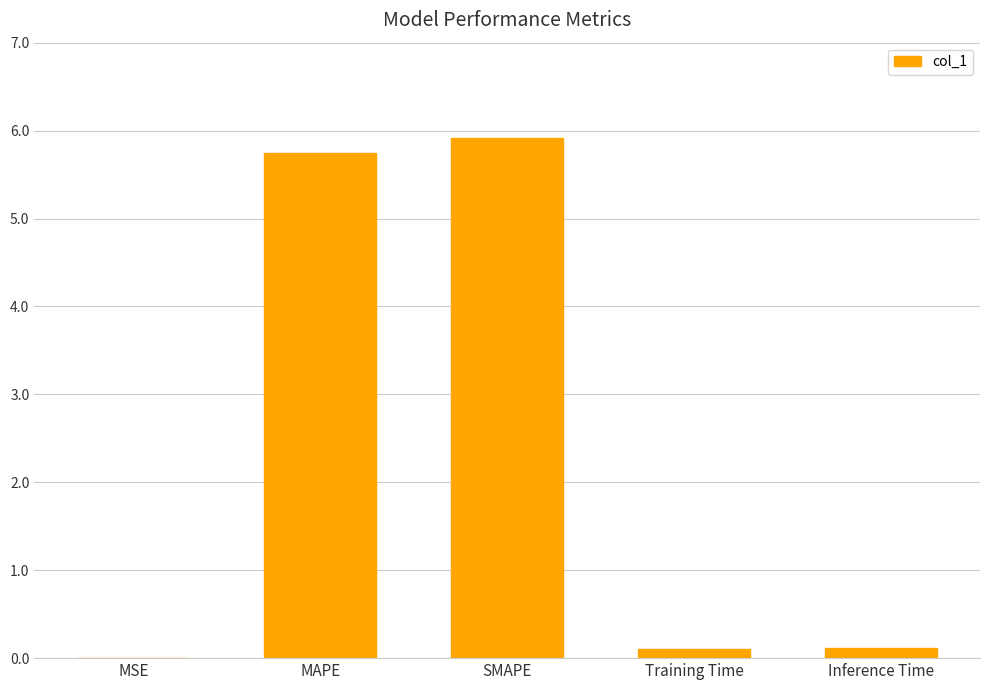

What is the sum of the values at MSE and SMAPE?

5.9